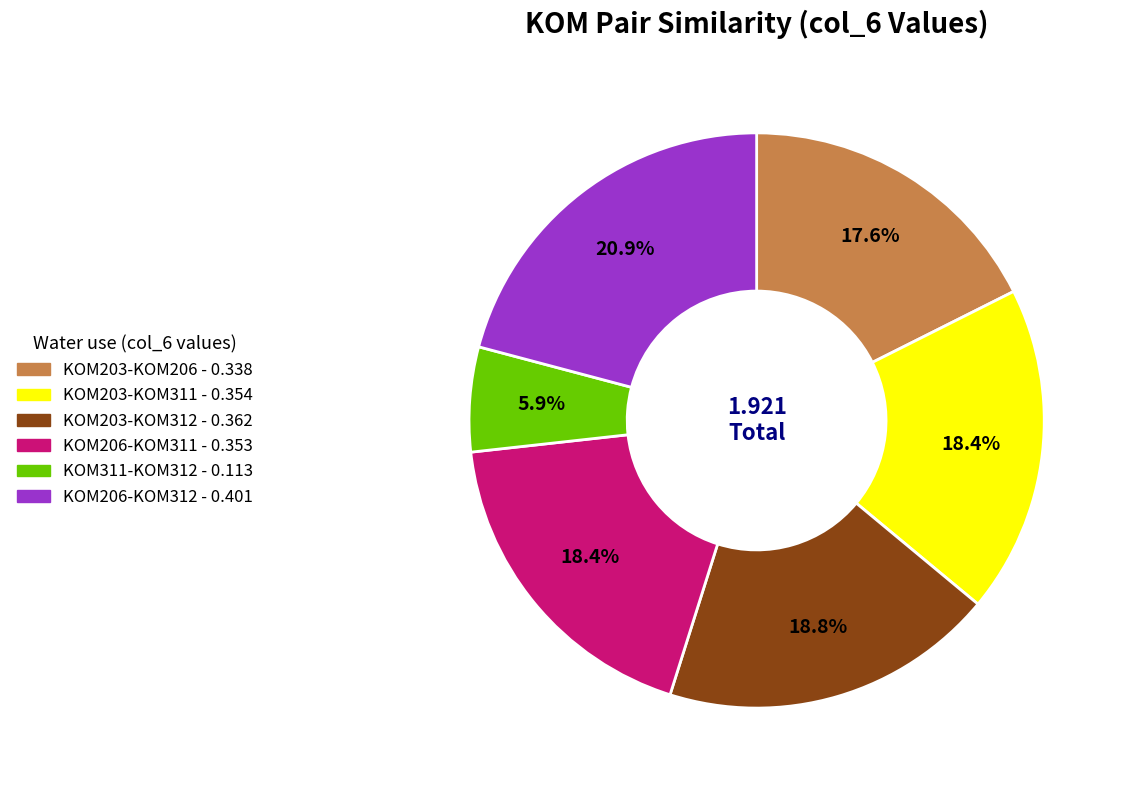

Is there any slice that represents more than half of the pie?

No